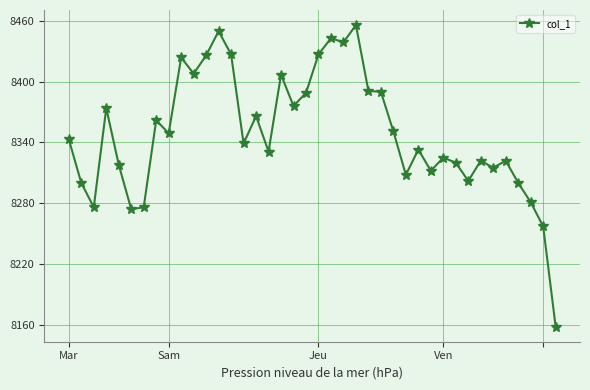

What is the value of the 7th point from the left?

8276